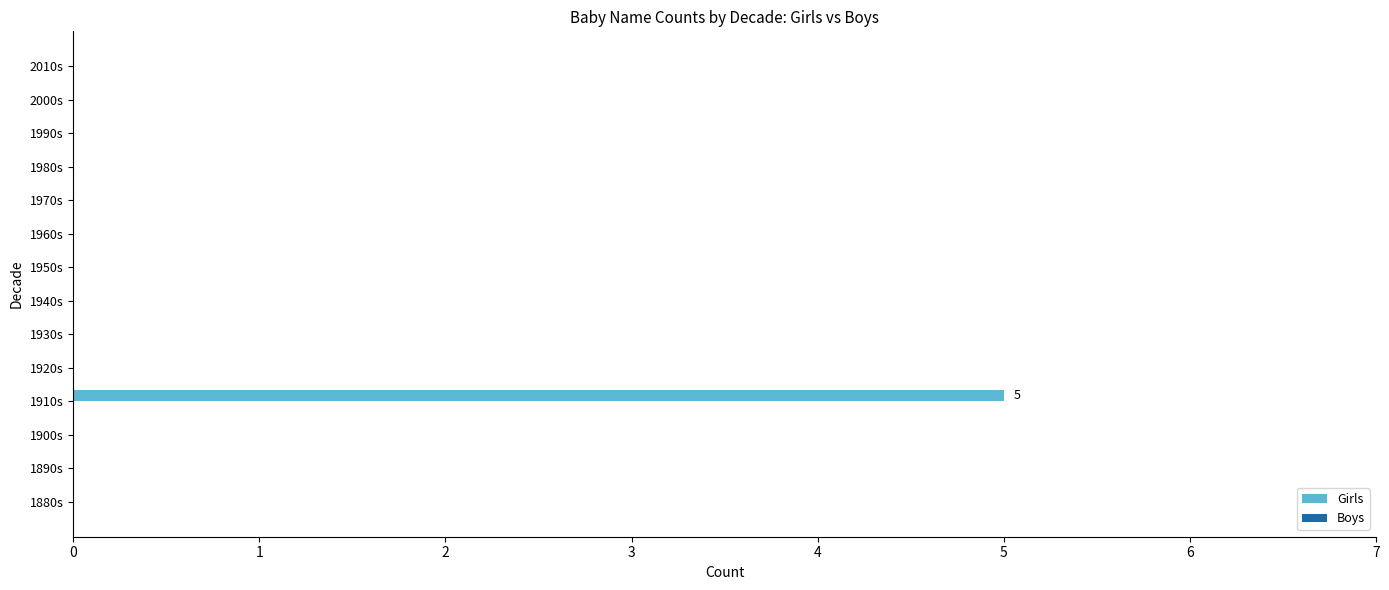

Are the bars horizontal?

Yes